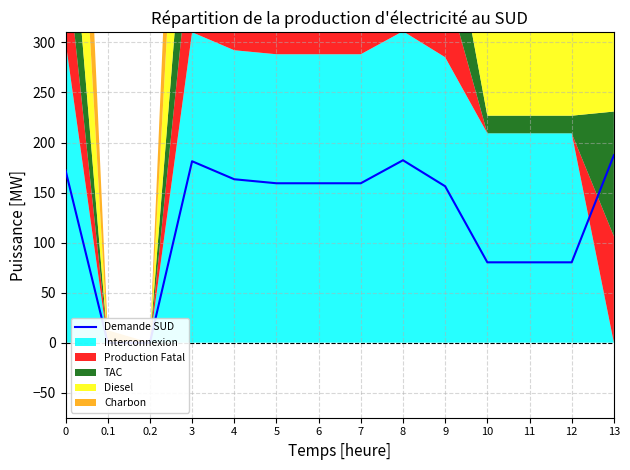

How many points are higher than both their immediate neighbors (excluding endpoints)?

2